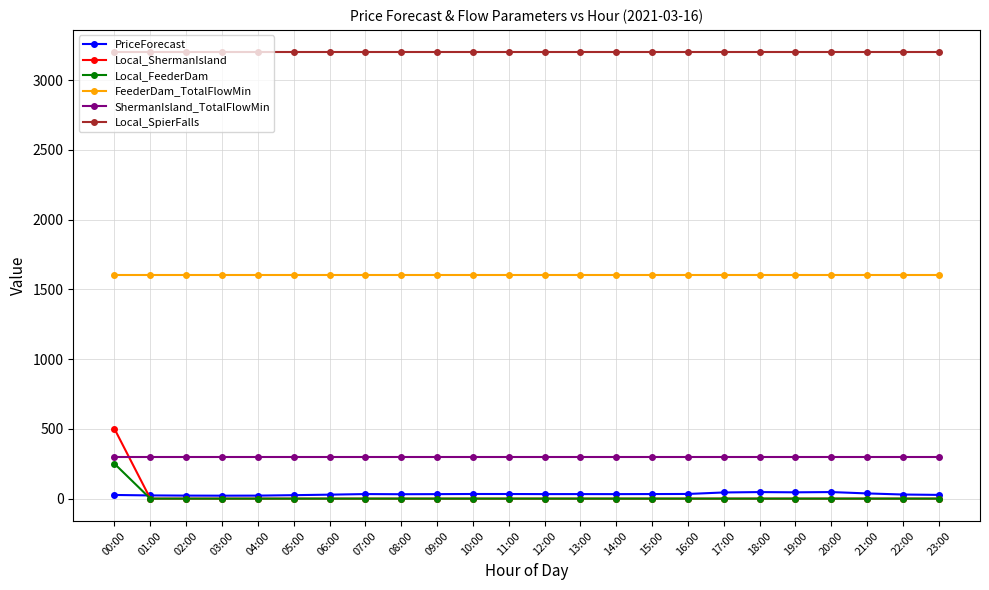

True or false: FeederDam_TotalFlowMin and Local_FeederDam cross at least once.

False